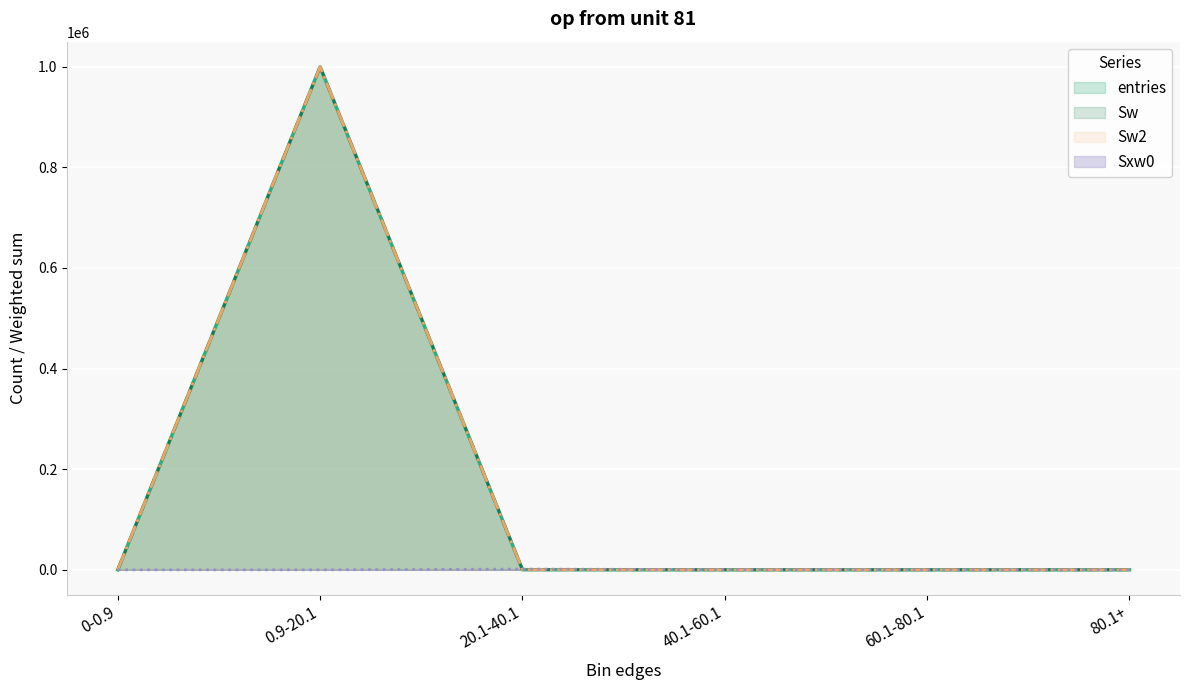

What are all the series names shown in the legend?

entries, Sw, Sw2, Sxw0